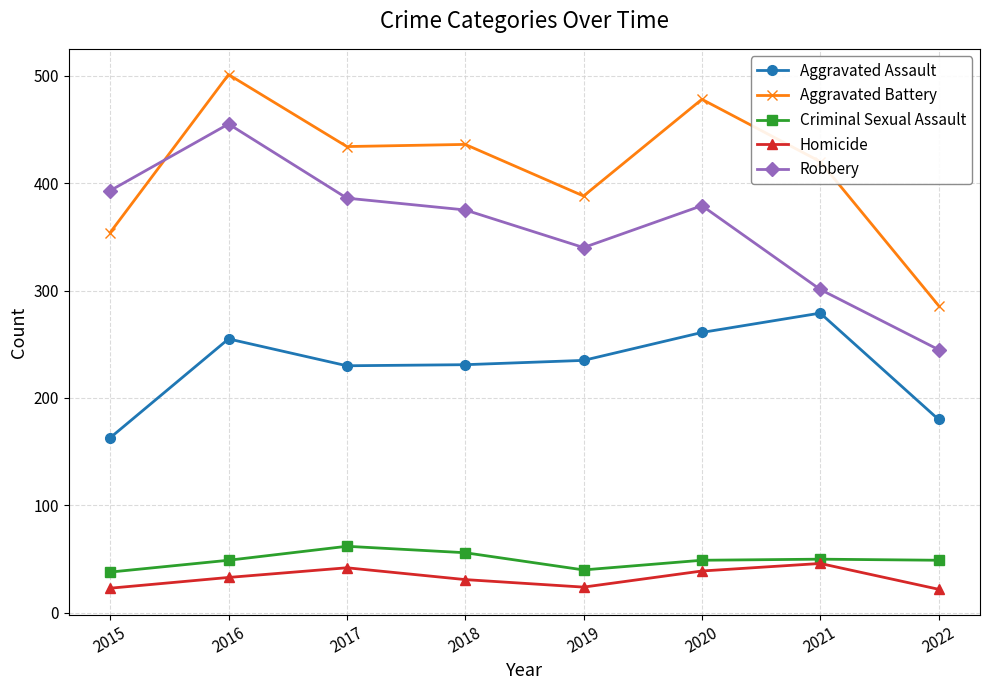

What is the minimum value shown in the chart?

22